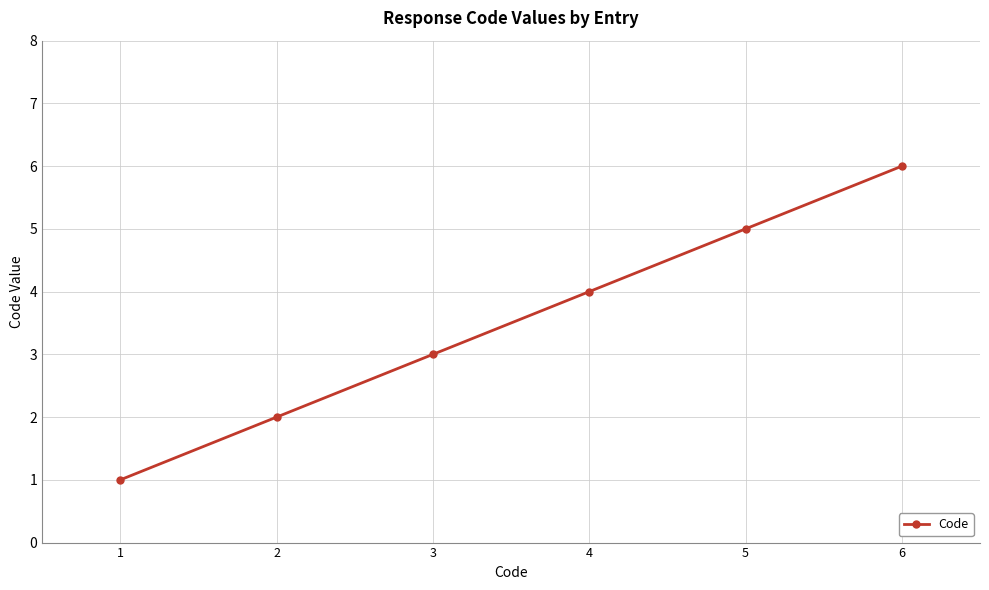

What is the smallest value displayed?

1